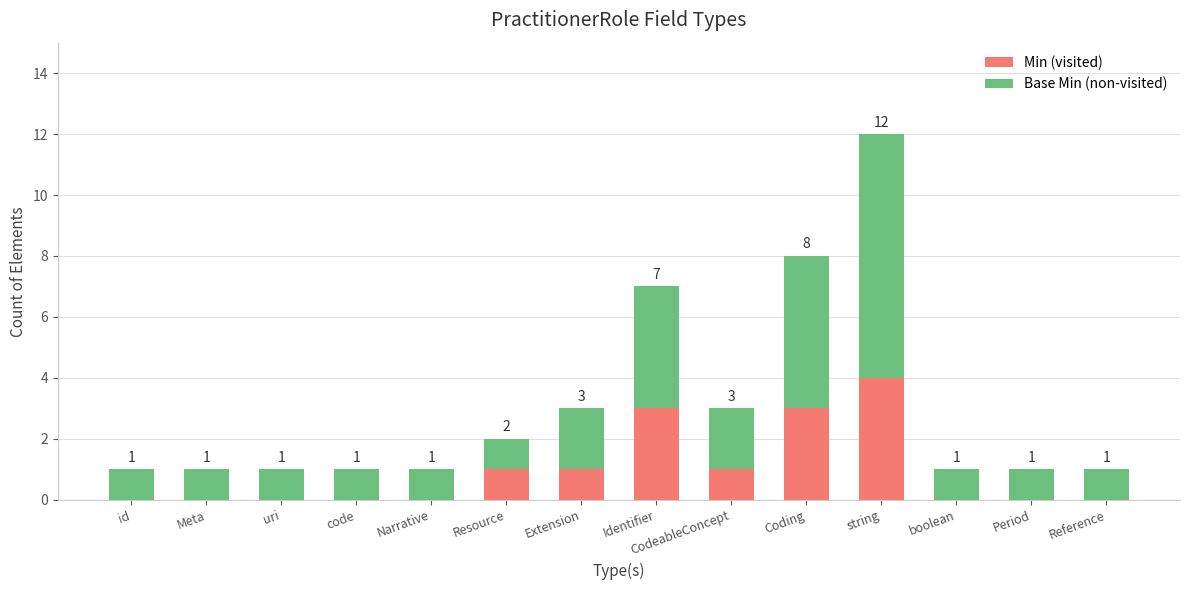

The Base Min (non-visited) series shows 2 at Narrative. True or false?

False